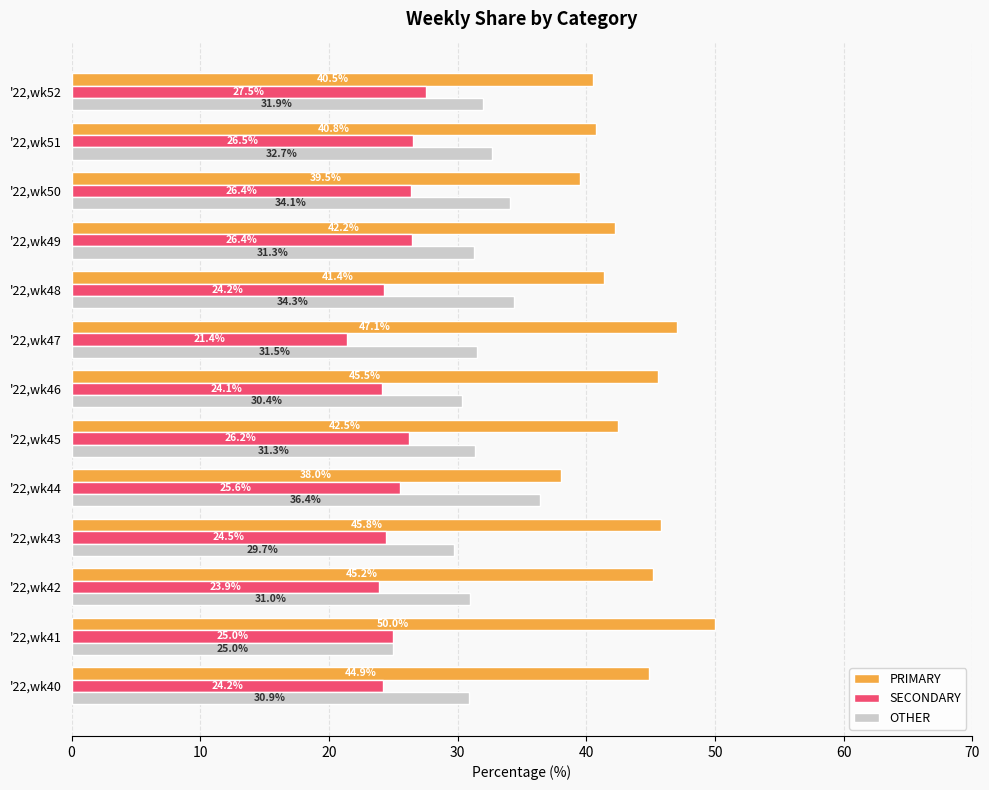

List the series in order of their peak value, highest first.

PRIMARY, OTHER, SECONDARY